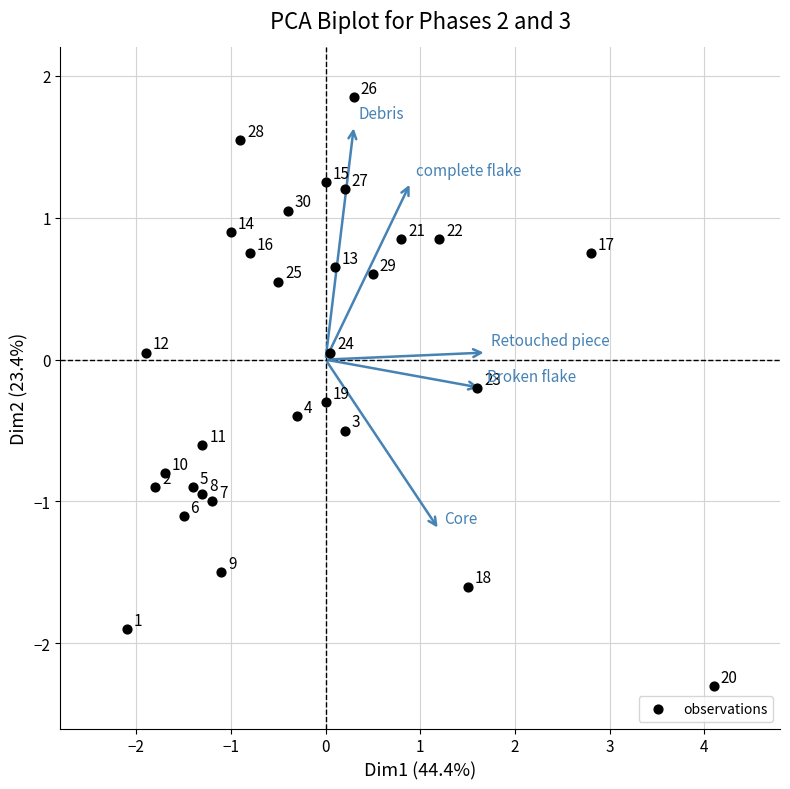

What is the range of X values (max minus min)?

6.2